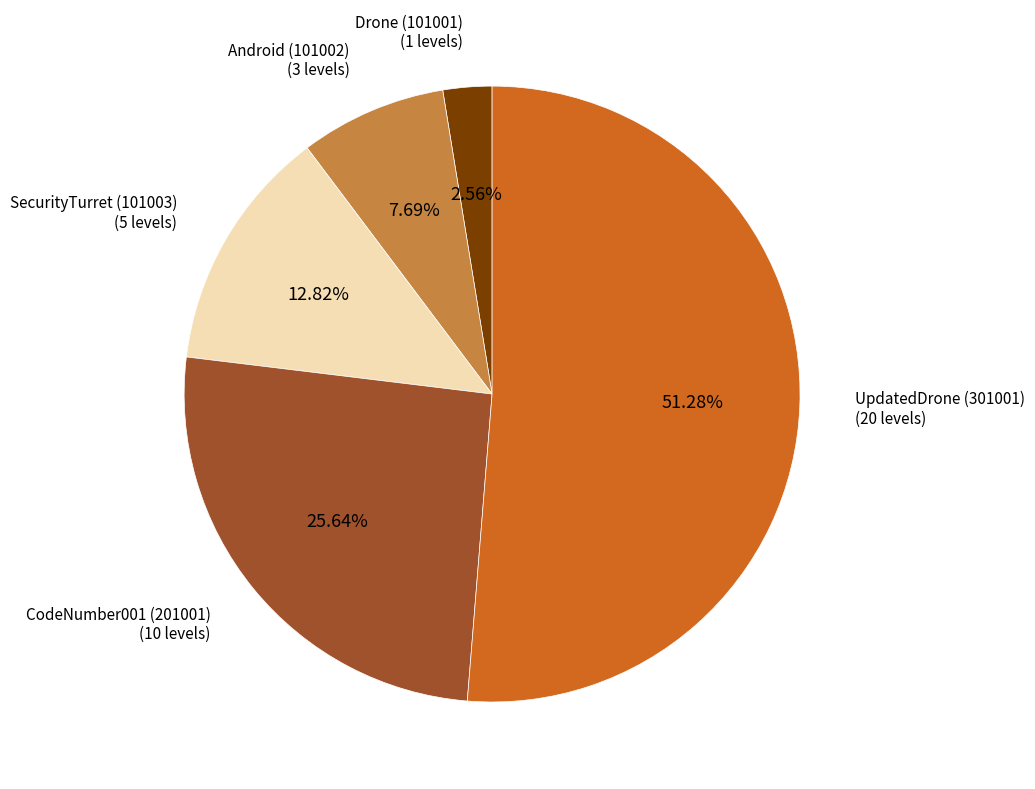

How many slices are in this pie chart?

5